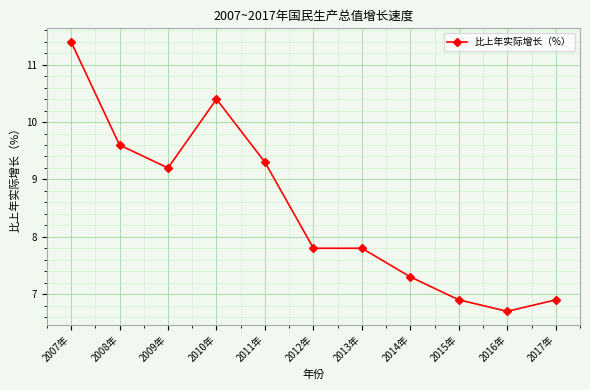

The value at 2009年 is 14.9. True or false?

False